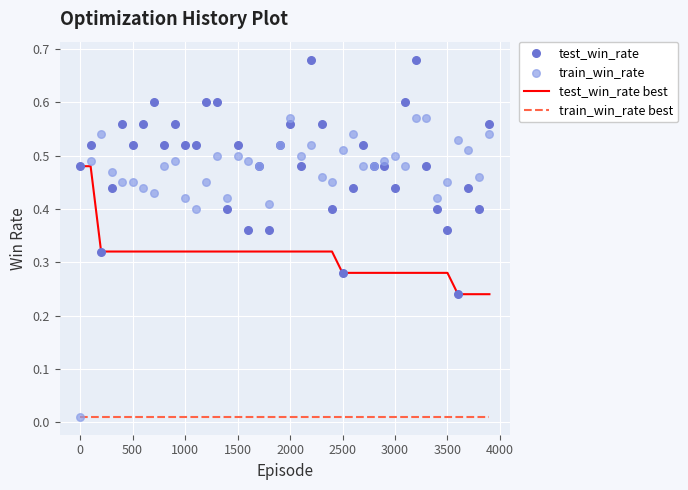

What are all the series names shown in the legend?

test_win_rate best, train_win_rate best, test_win_rate, train_win_rate